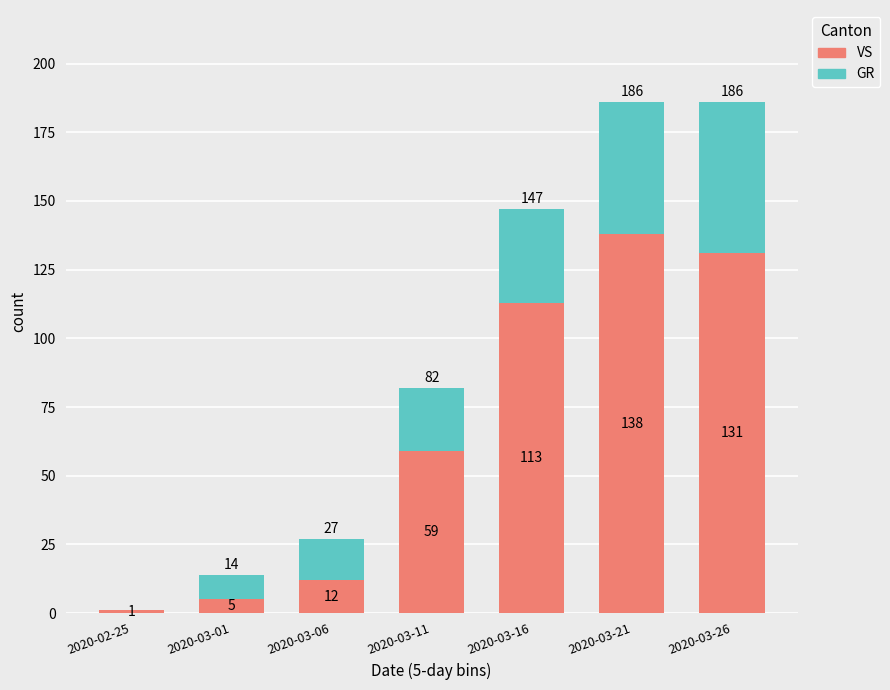

Are the bars grouped side by side (vs. stacked)?

No